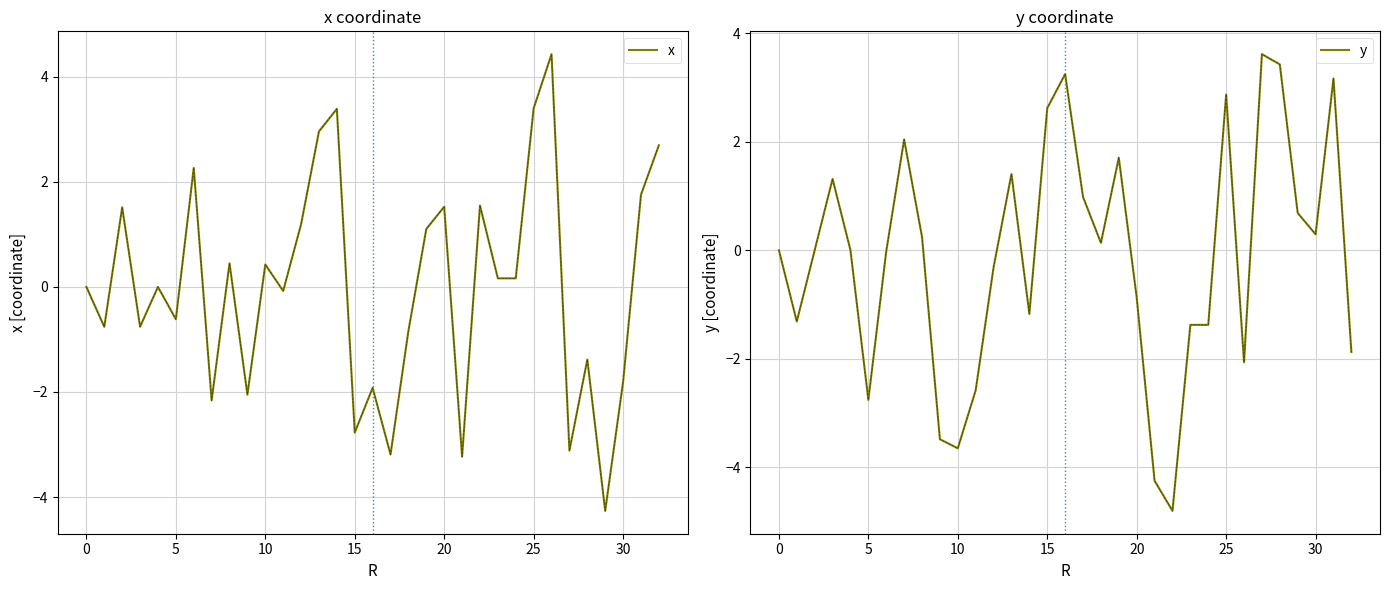

Which has a higher value, 32 or 9?

32